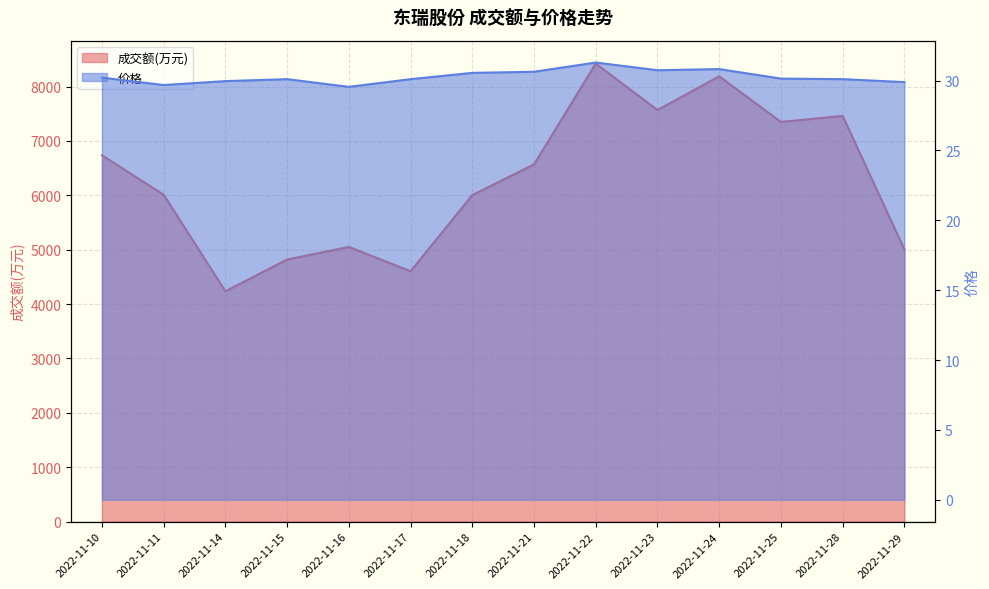

True or false: 成交额(万元) and 价格 intersect in this chart.

False